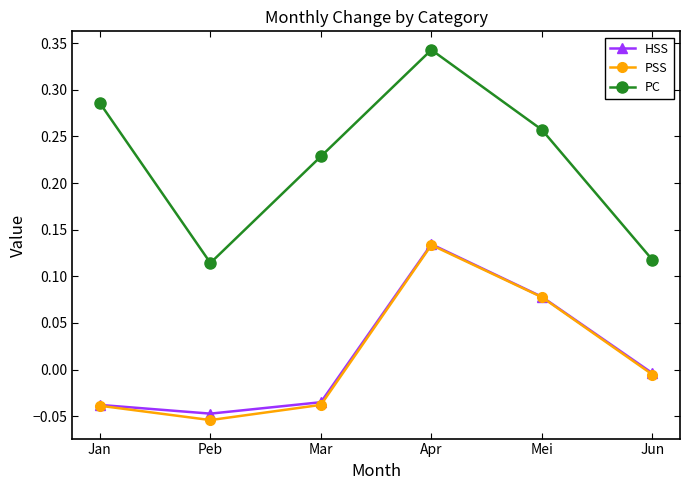

Is this an area chart (filled region under the line)?

No